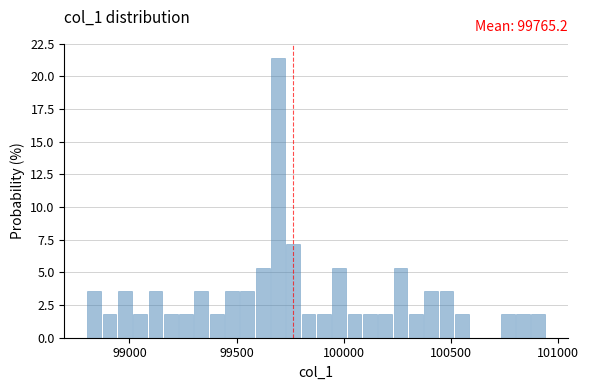

Read against the x-axis, roughly where is the centre of the tallest bar?

99700